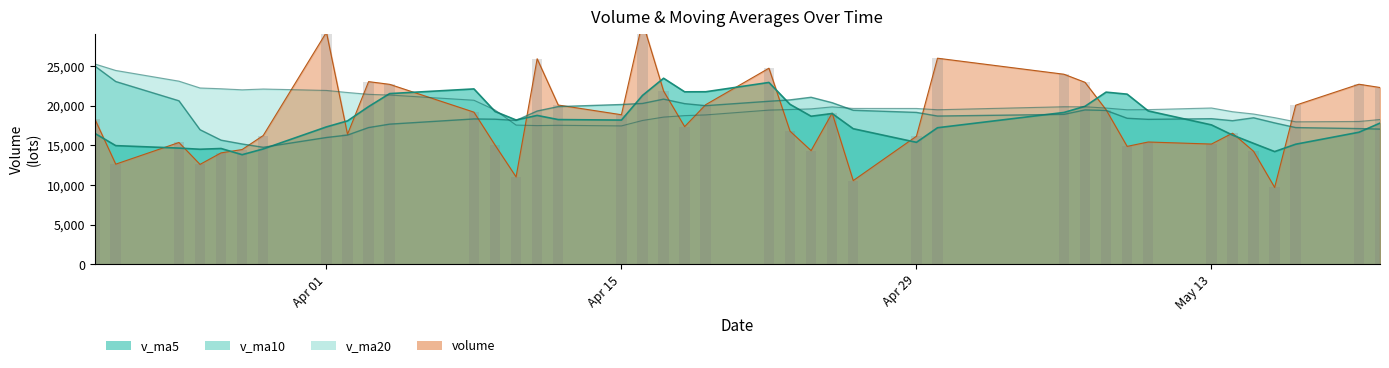

The v_ma10 series shows 19331.0 at 2019-04-11. True or false?

True